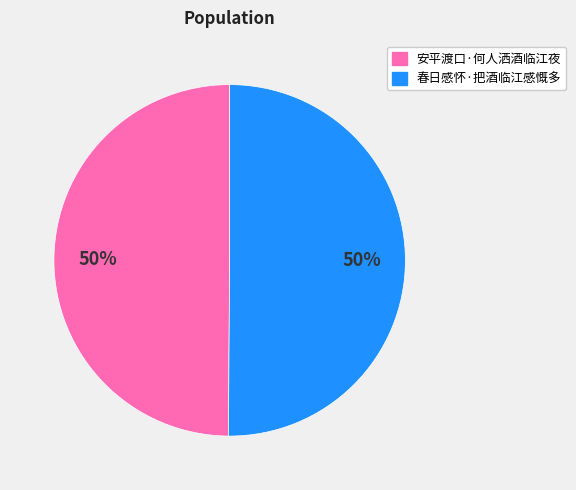

Combined, do 春日感怀·把酒临江感慨多 and 安平渡口·何人洒酒临江夜 account for over 50%?

Yes